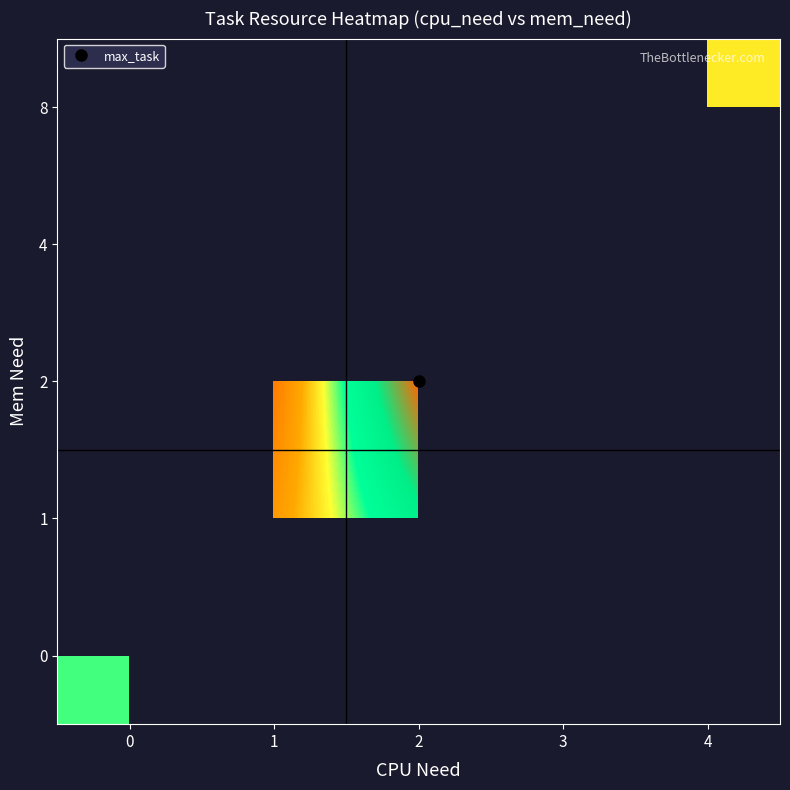

True or false: 4 has a value of 51.8 at 3.

False